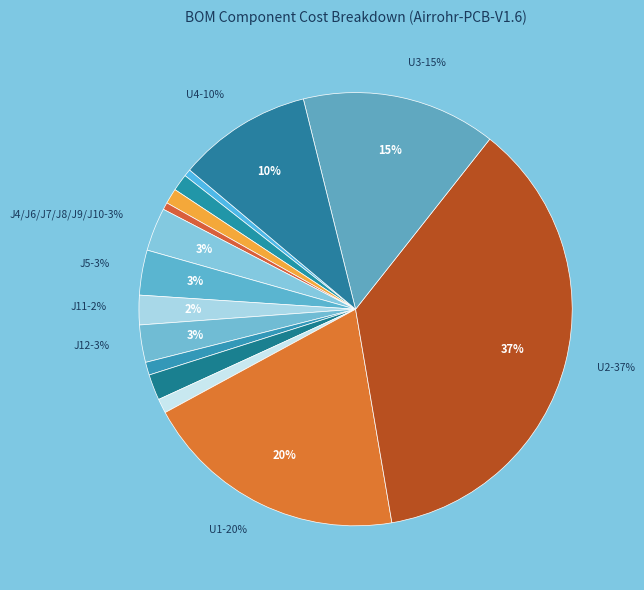

To the nearest percent, what portion does R4/R5 represent?

1%